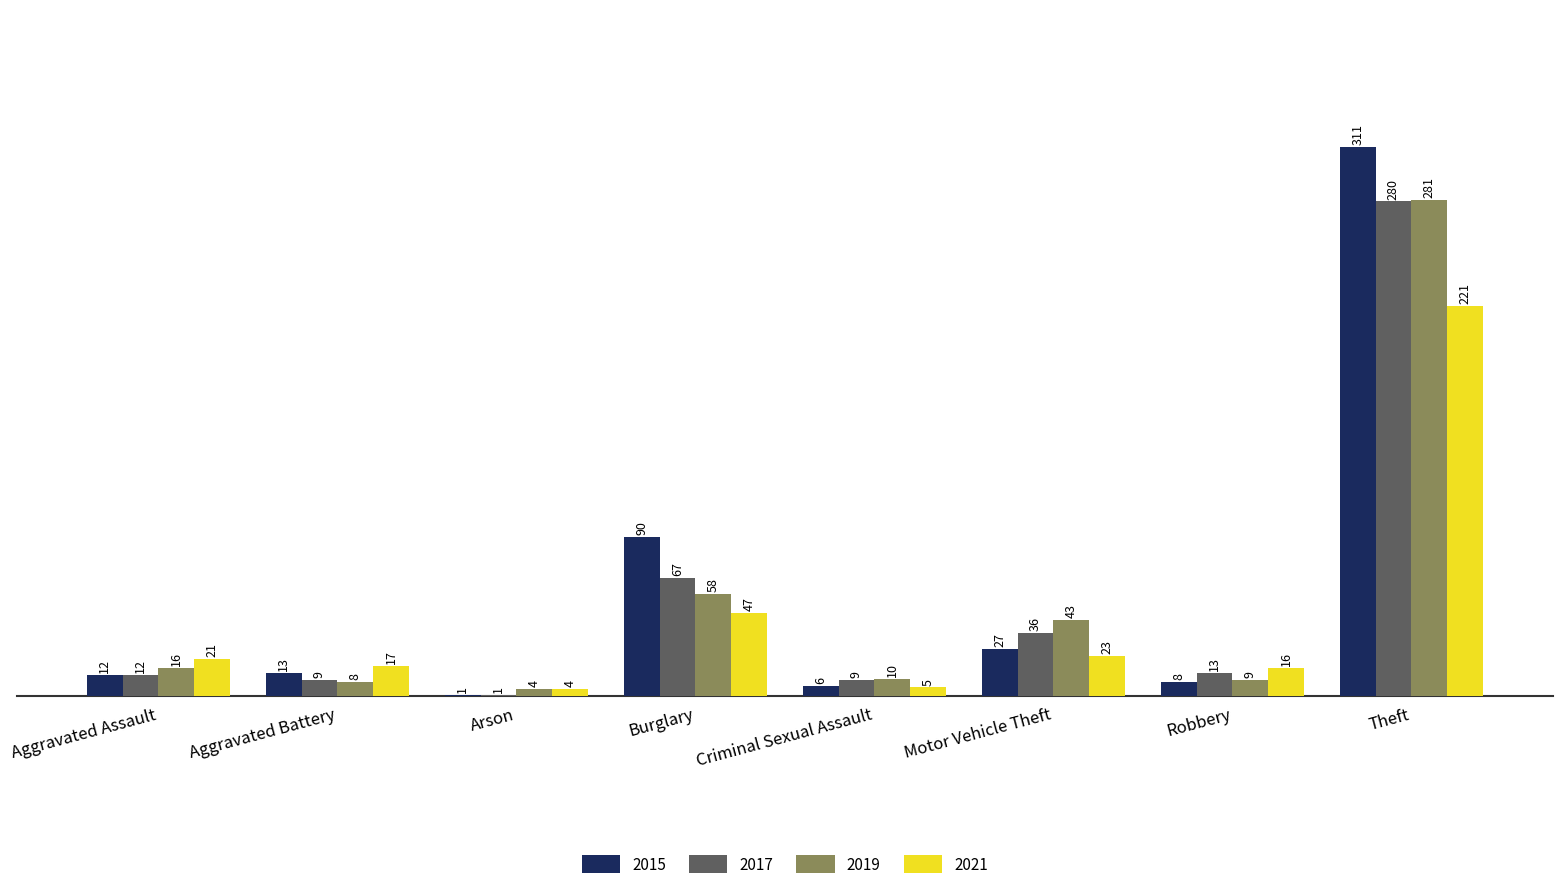

The 2019 series shows 8 at Aggravated Battery. True or false?

True